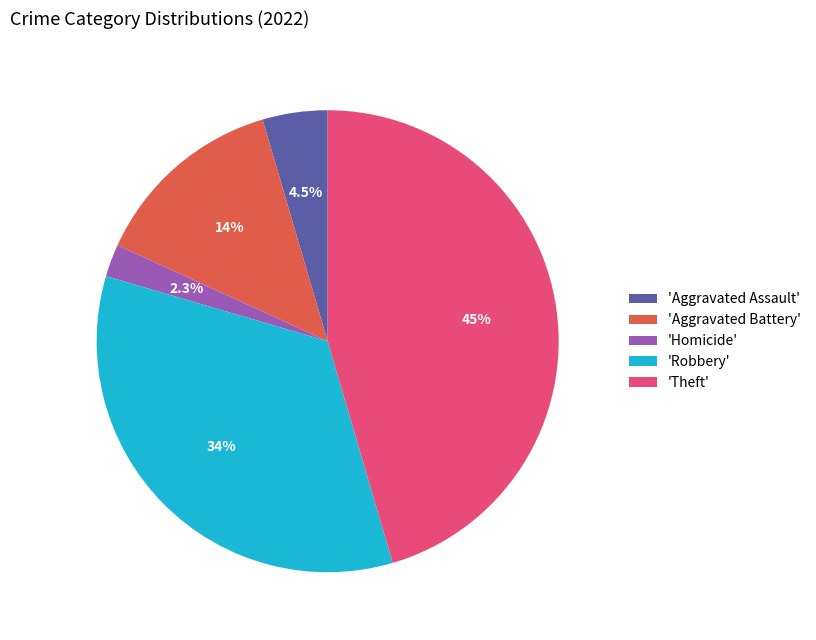

Which category has the biggest portion of the pie?

'Theft'